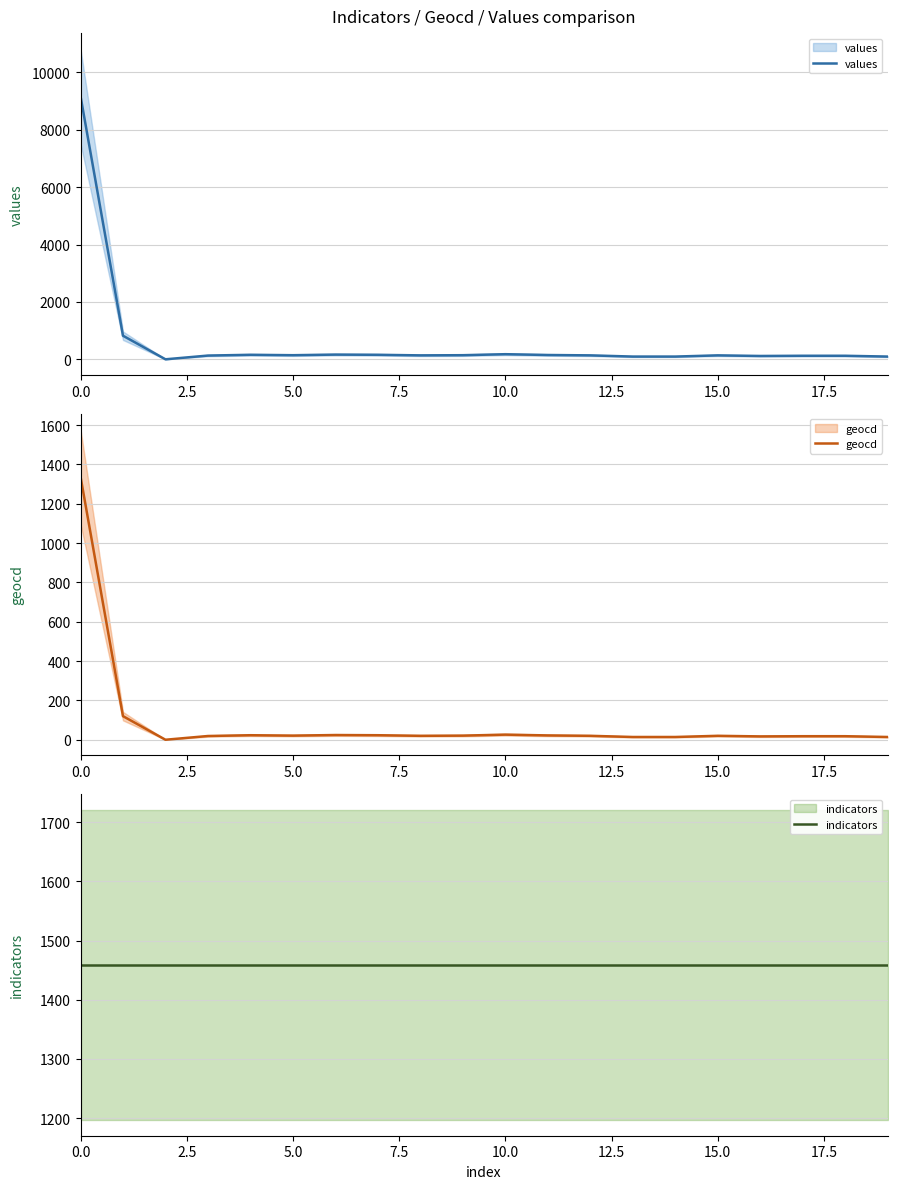

What is the greatest value displayed?

9177